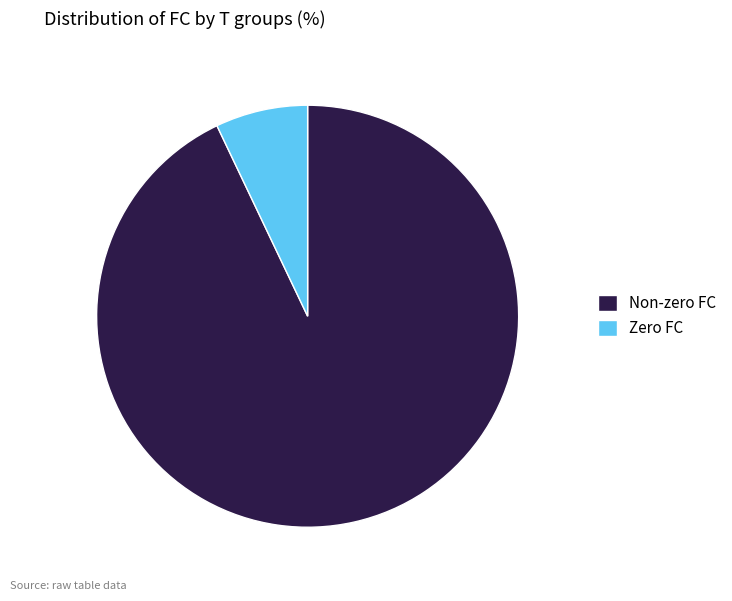

Approximately how many times larger is the value at Non-zero FC compared to Zero FC?

13.1